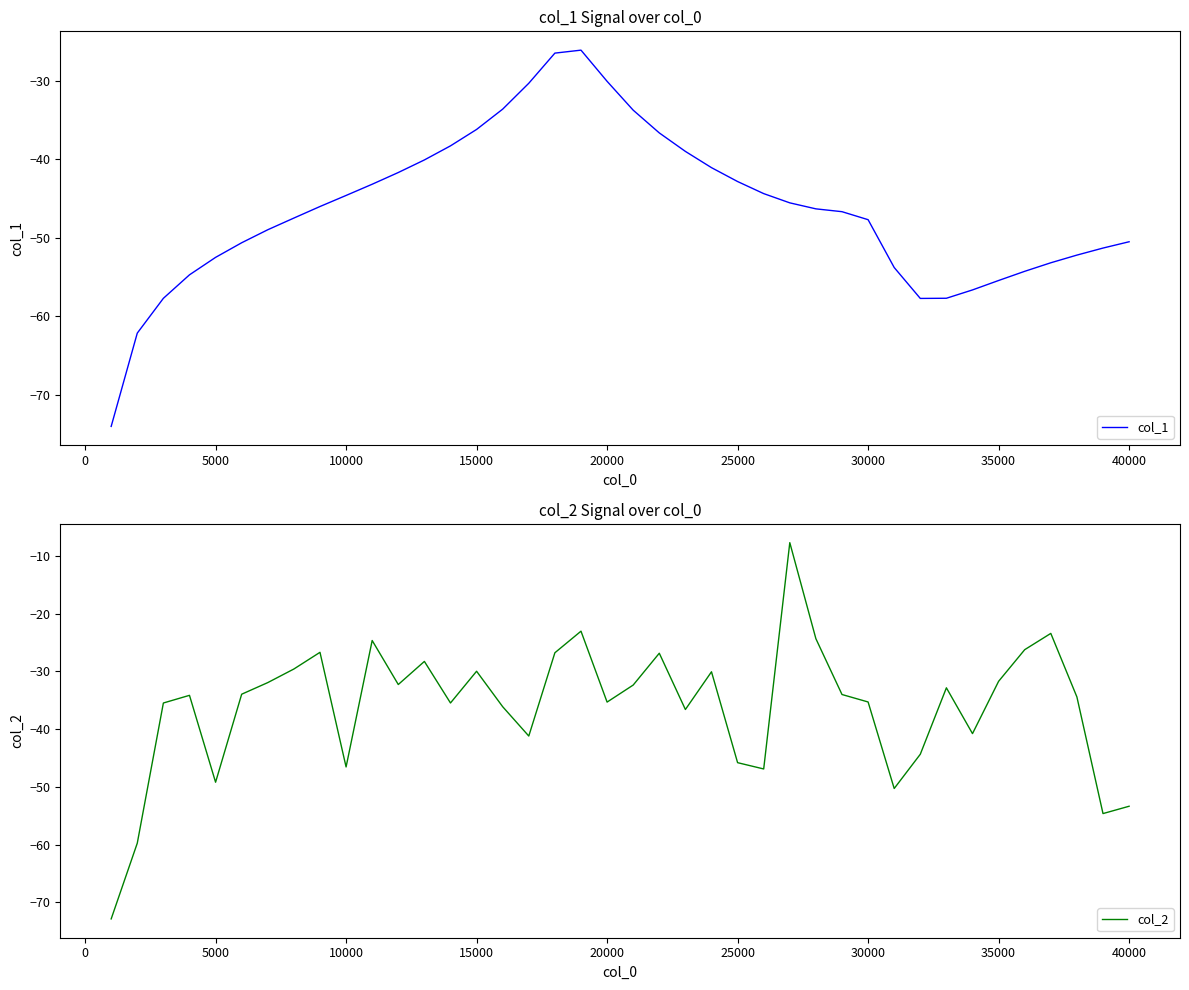

What is the lowest value of the col_1 series?

-74.1